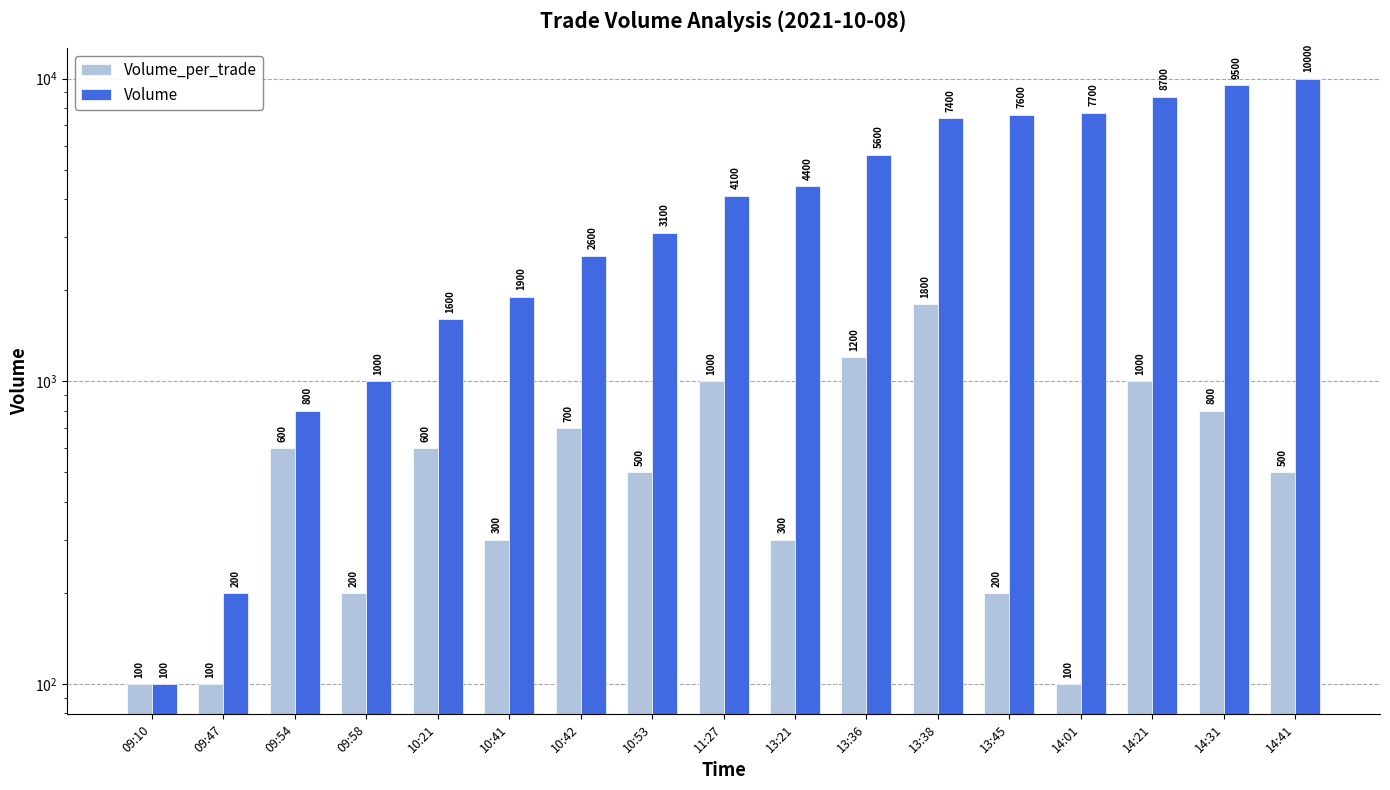

List the series in order of their overall mean, lowest first.

Volume_per_trade, Volume